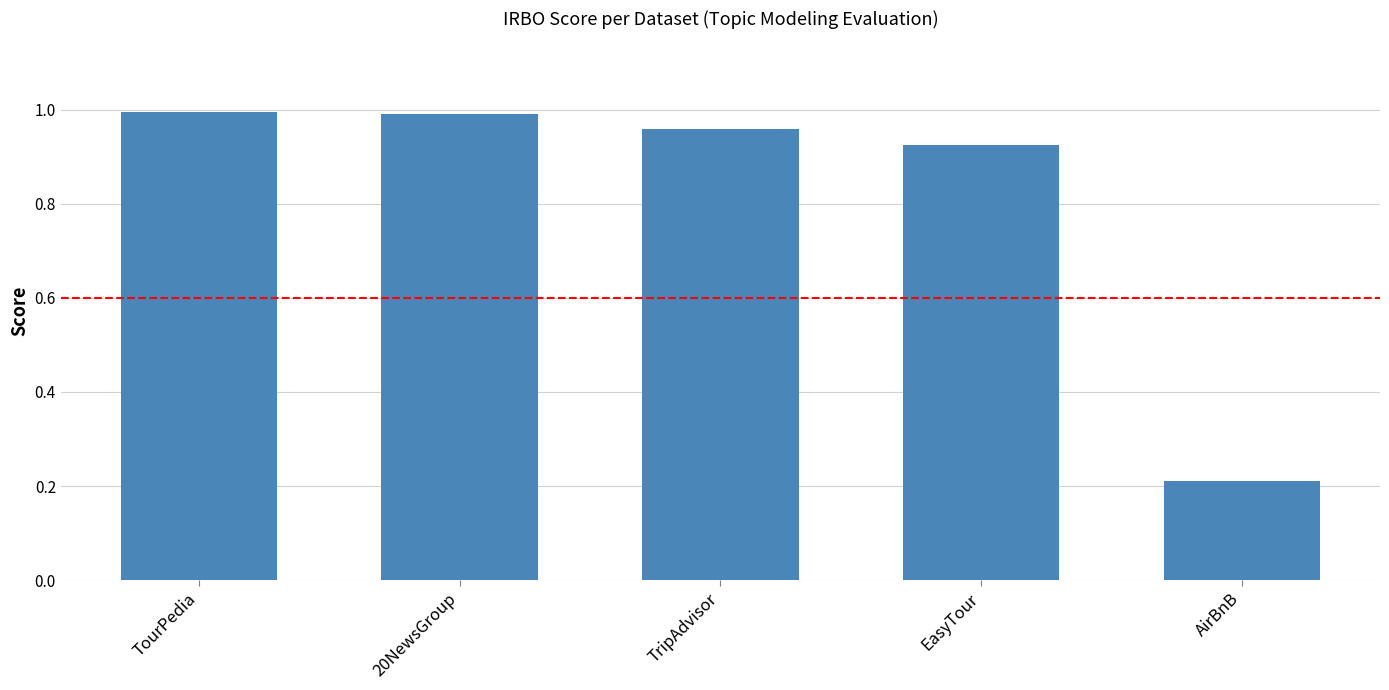

The chart shows a value of 1.7 at TourPedia. True or false?

False